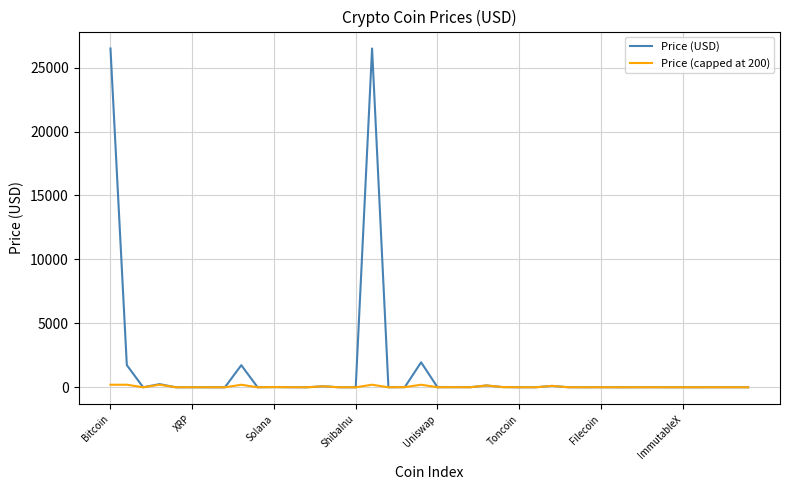

True or false: Price (USD) has more than 1 points higher than both neighbors.

True